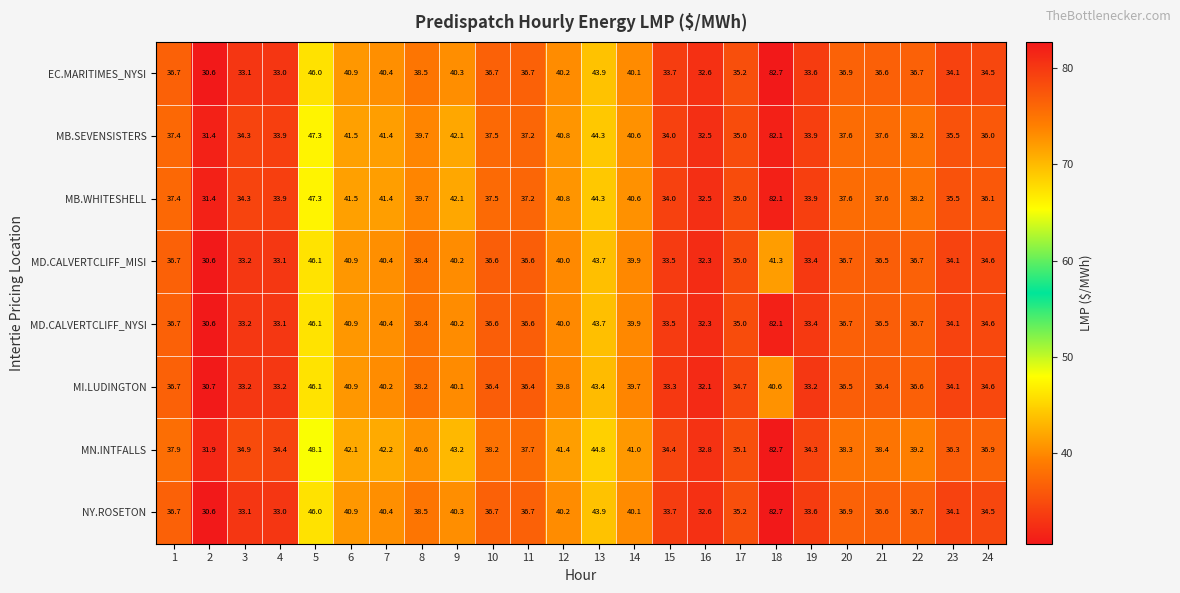

The value of MN.INTFALLS at 18 is 82.7. True or false?

True